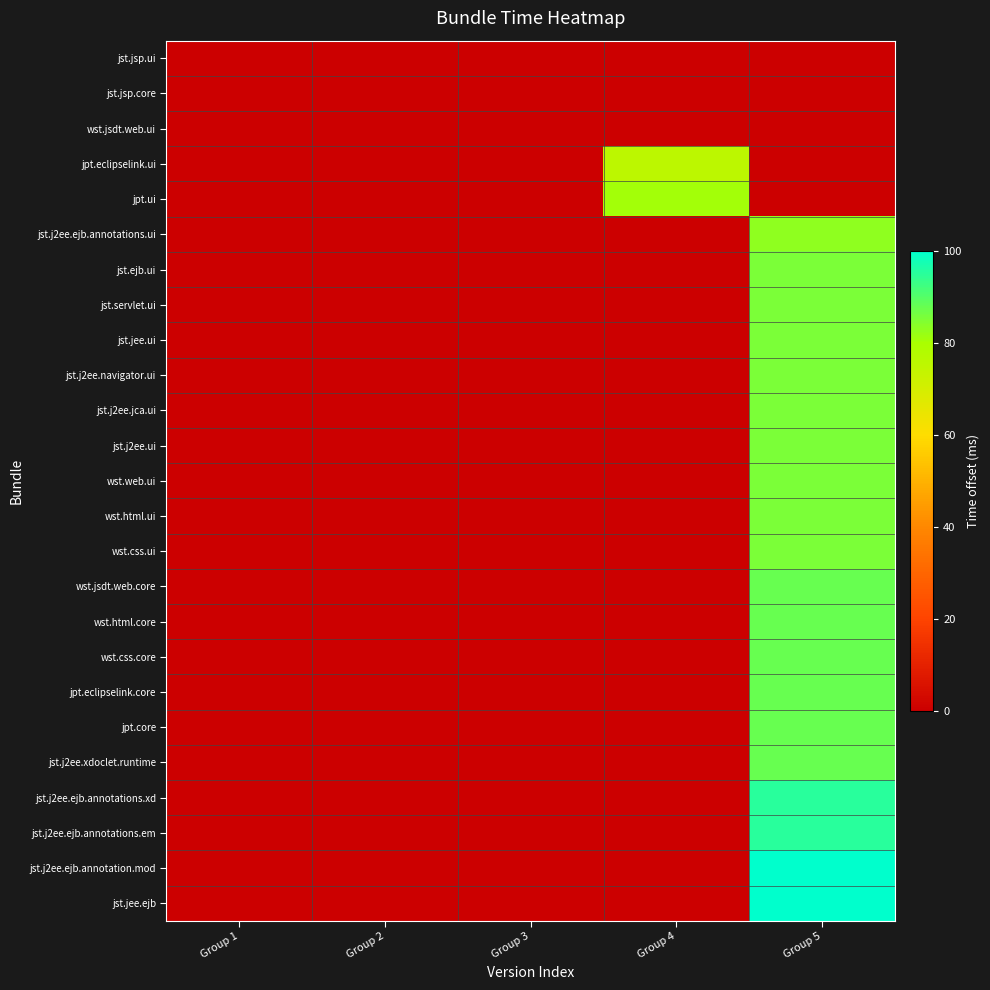

Between Group 5 and Group 2, which is larger?

Group 5